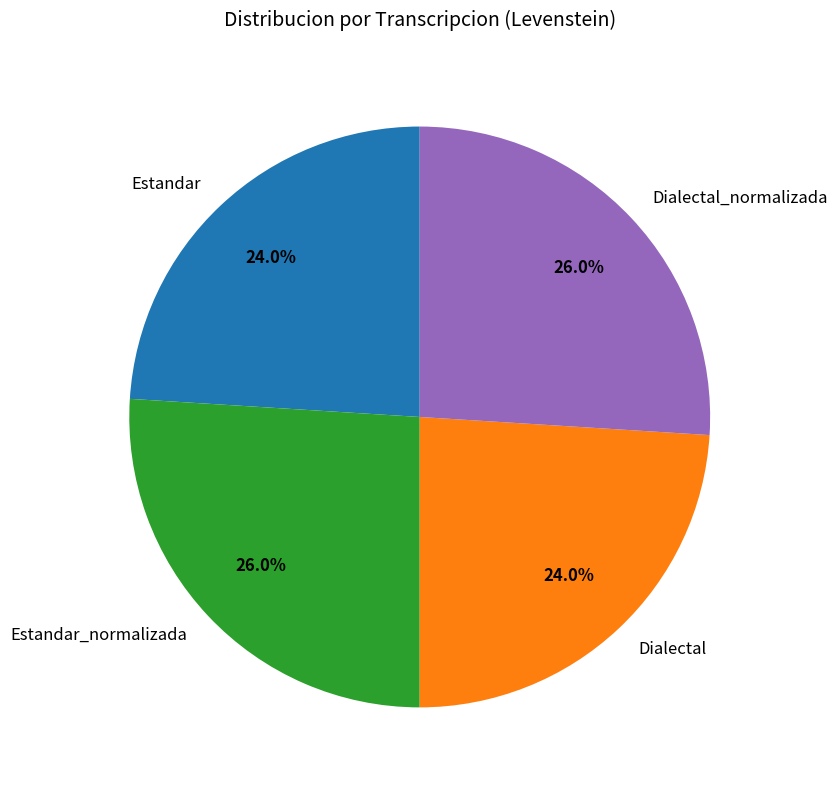

Approximately how many times larger is the value at Dialectal compared to Dialectal_normalizada?

0.9